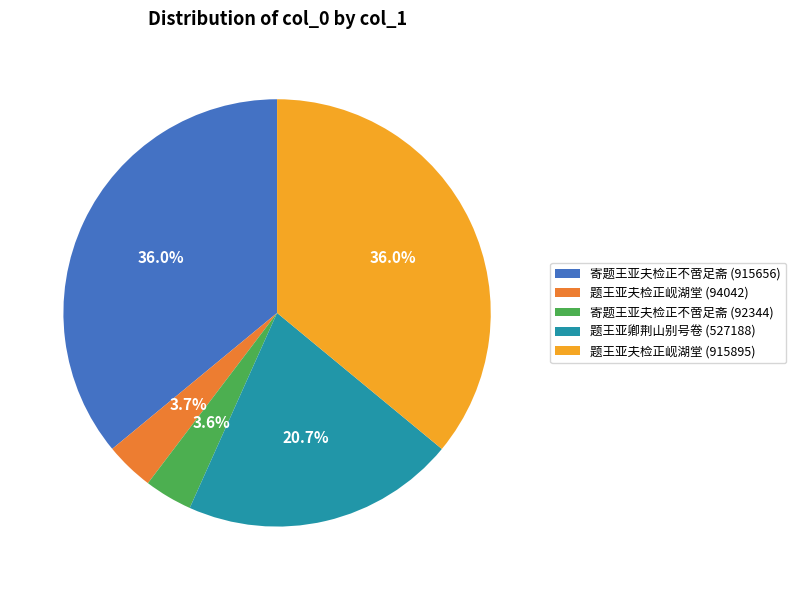

How many slices are in this pie chart?

5